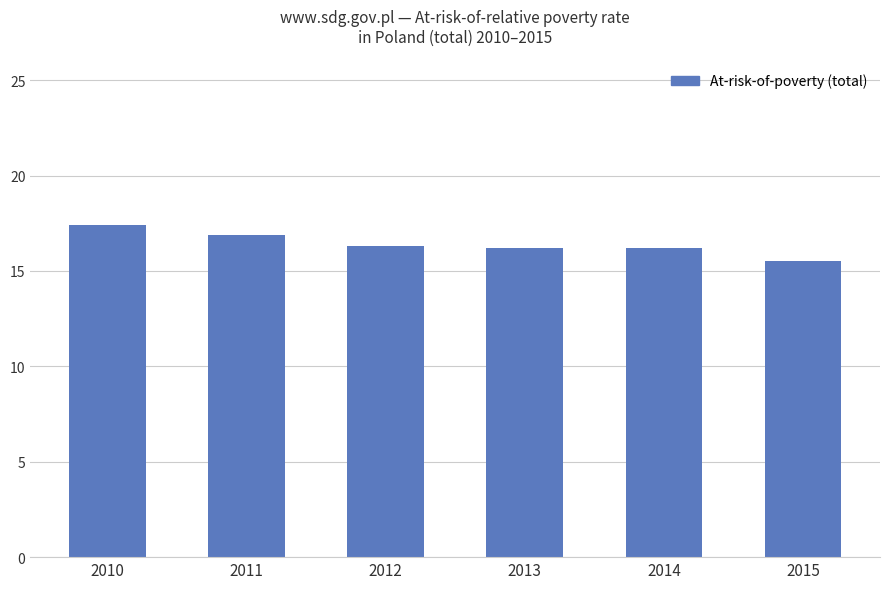

The chart shows a value of 16.9 at 2011. True or false?

True